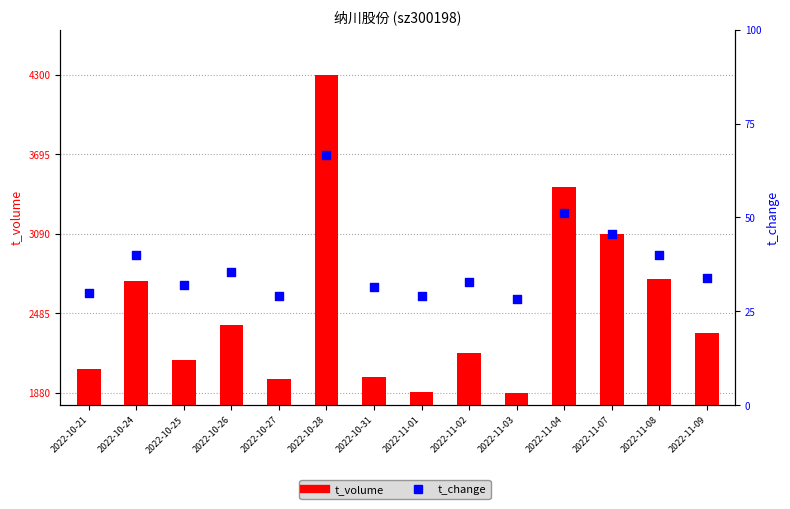

Which series contains the highest Y value?

t_volume